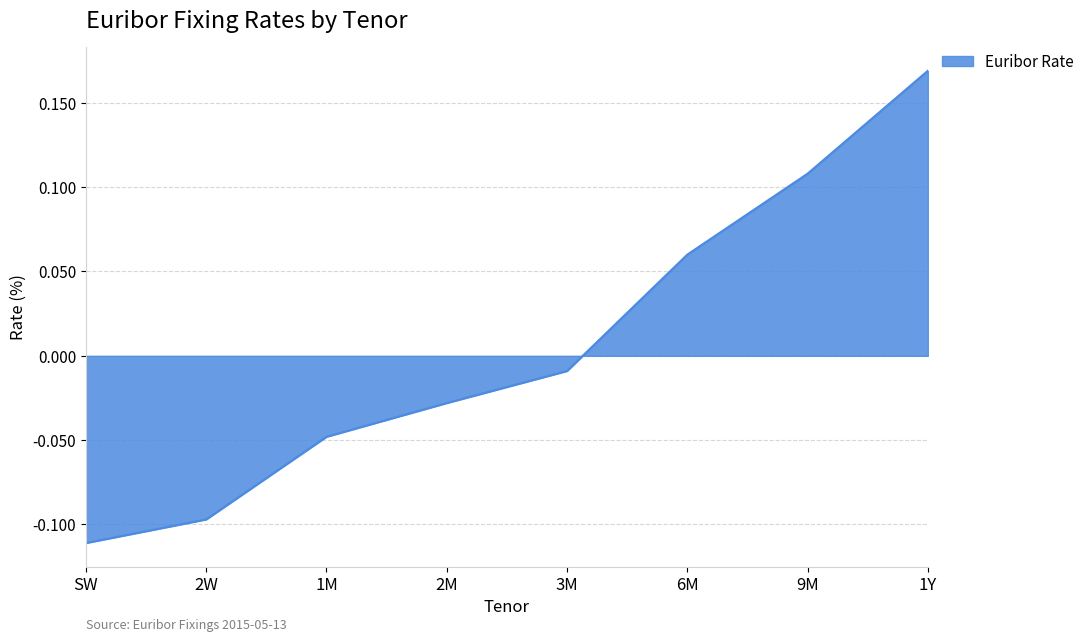

At which label does the data first exceed 0?

6M